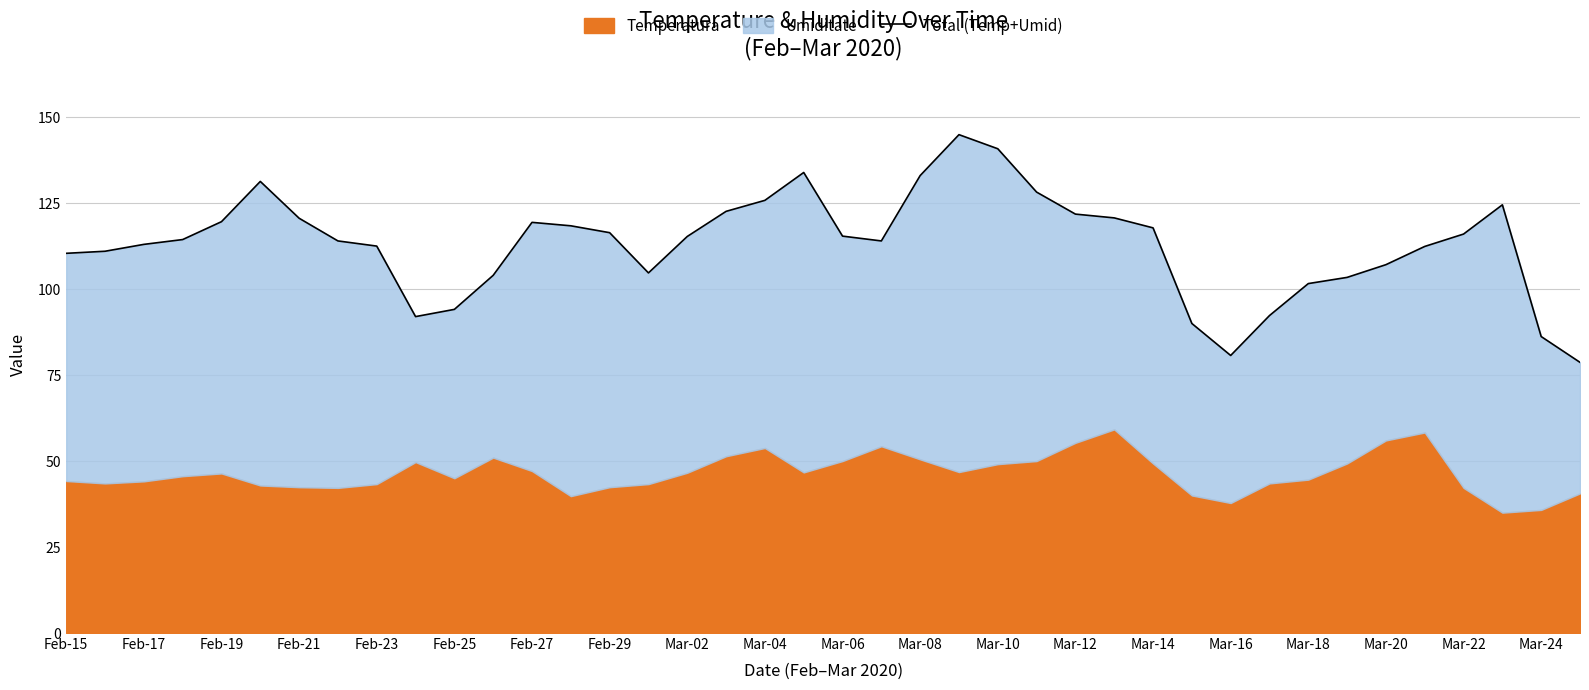

How many points are higher than both their immediate neighbors (excluding endpoints)?

5